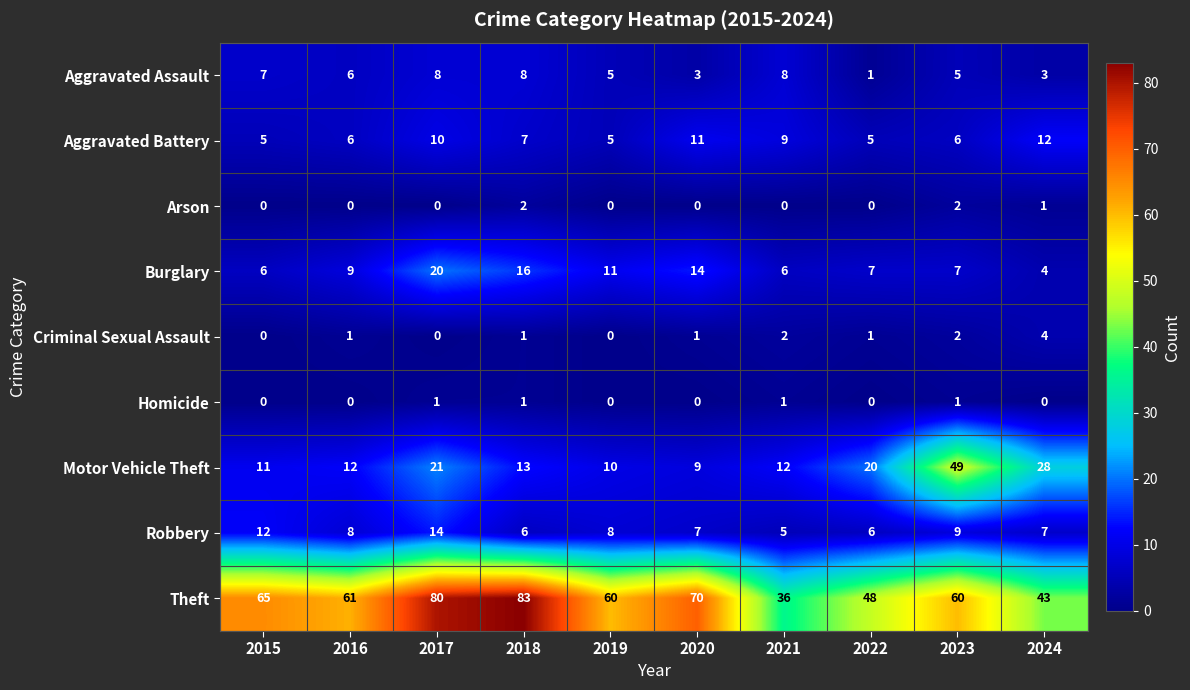

What is the maximum value for Aggravated Assault?

8